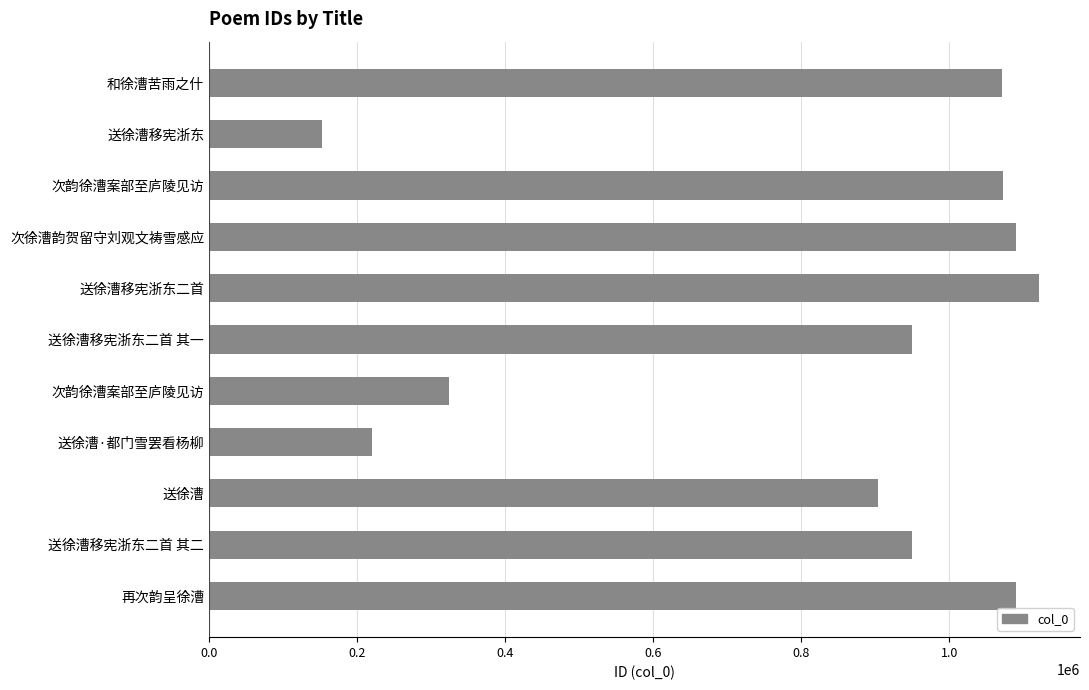

Are the bars horizontal?

Yes